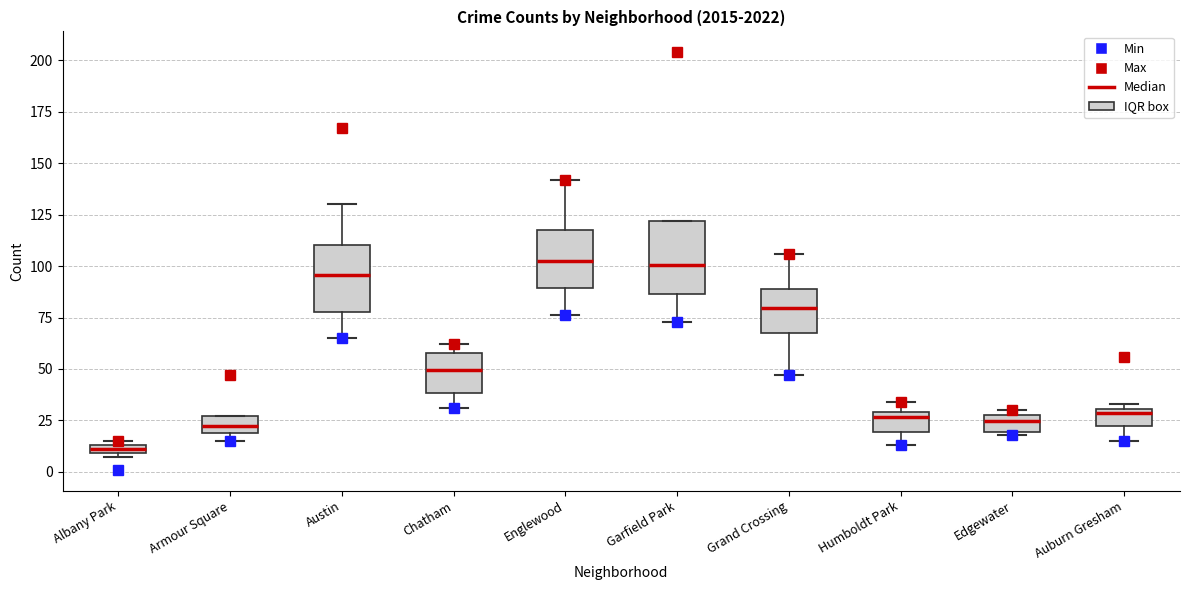

Where is the upper edge of the box for Albany Park on the y-axis? The values are not printed on the chart, so give them approximately, as read against the axis.

15